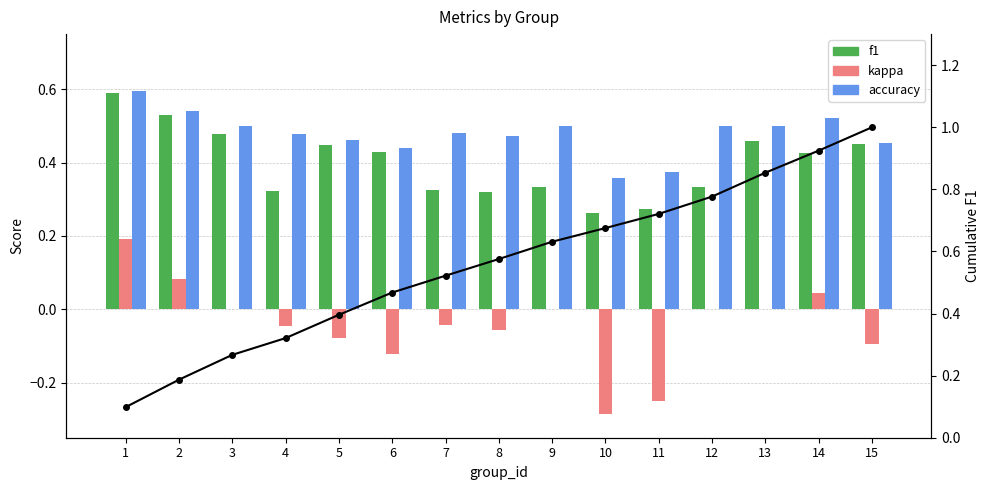

What is the difference between the maximum and minimum values in the accuracy series?

0.2